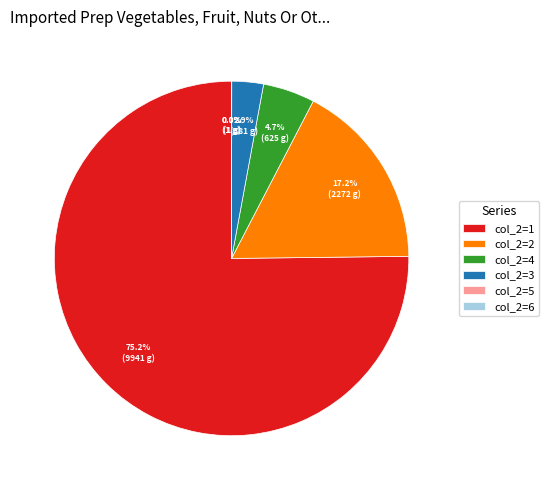

What is the largest slice in the pie chart?

col_2=1